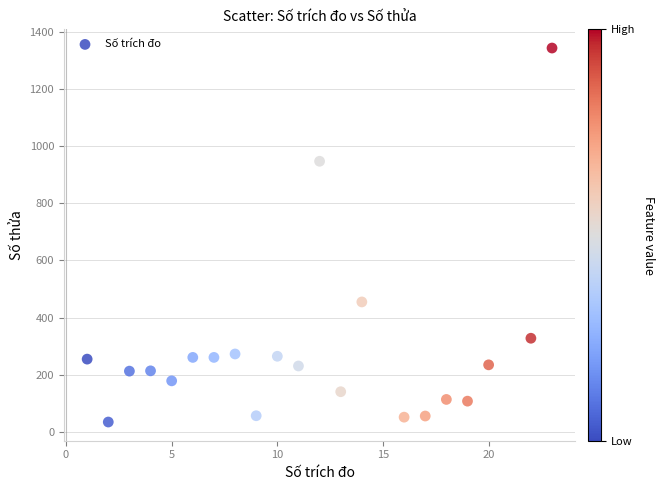

What is the range of Y values (max minus min)?

1308